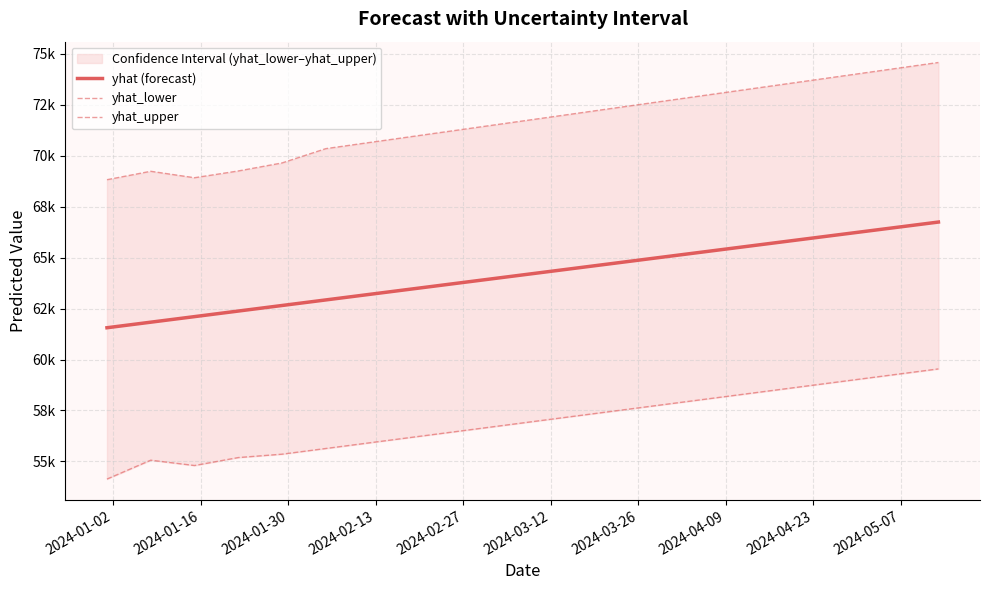

How many lines are shown in the chart?

3